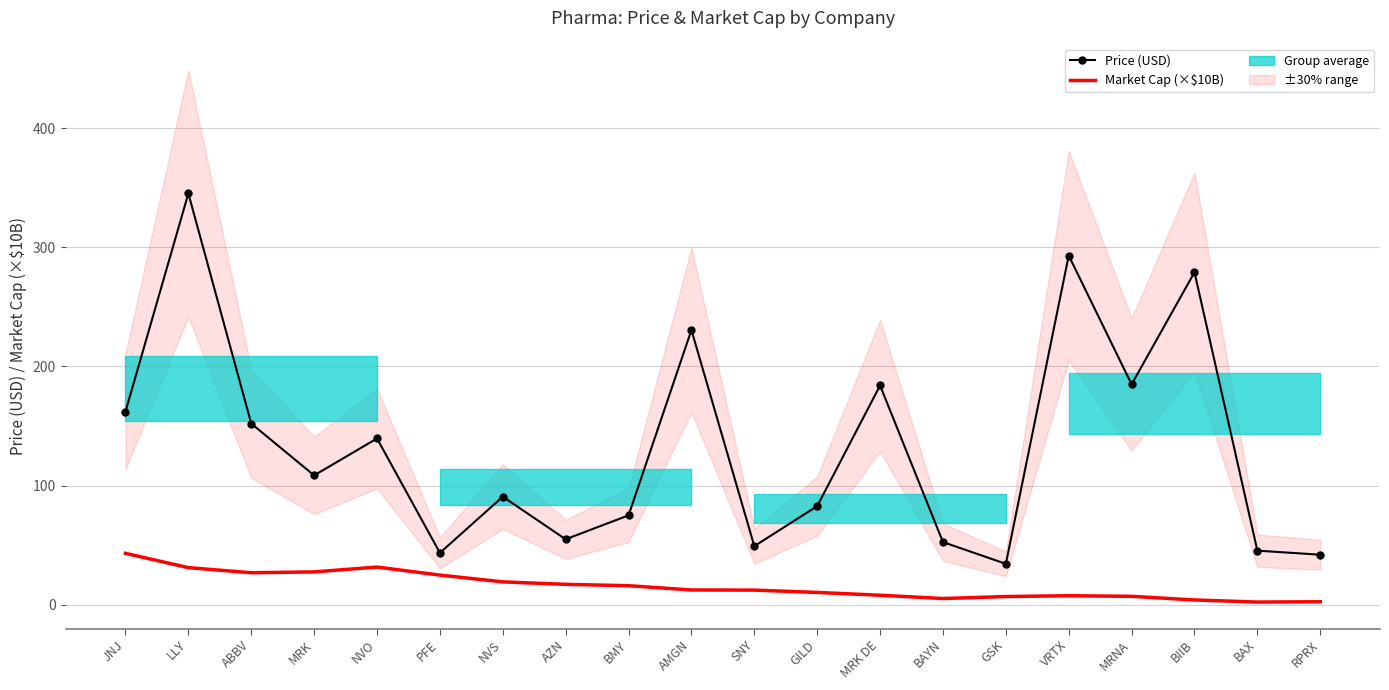

True or false: Market Cap (×$10B) and Price (USD) cross at least once.

False